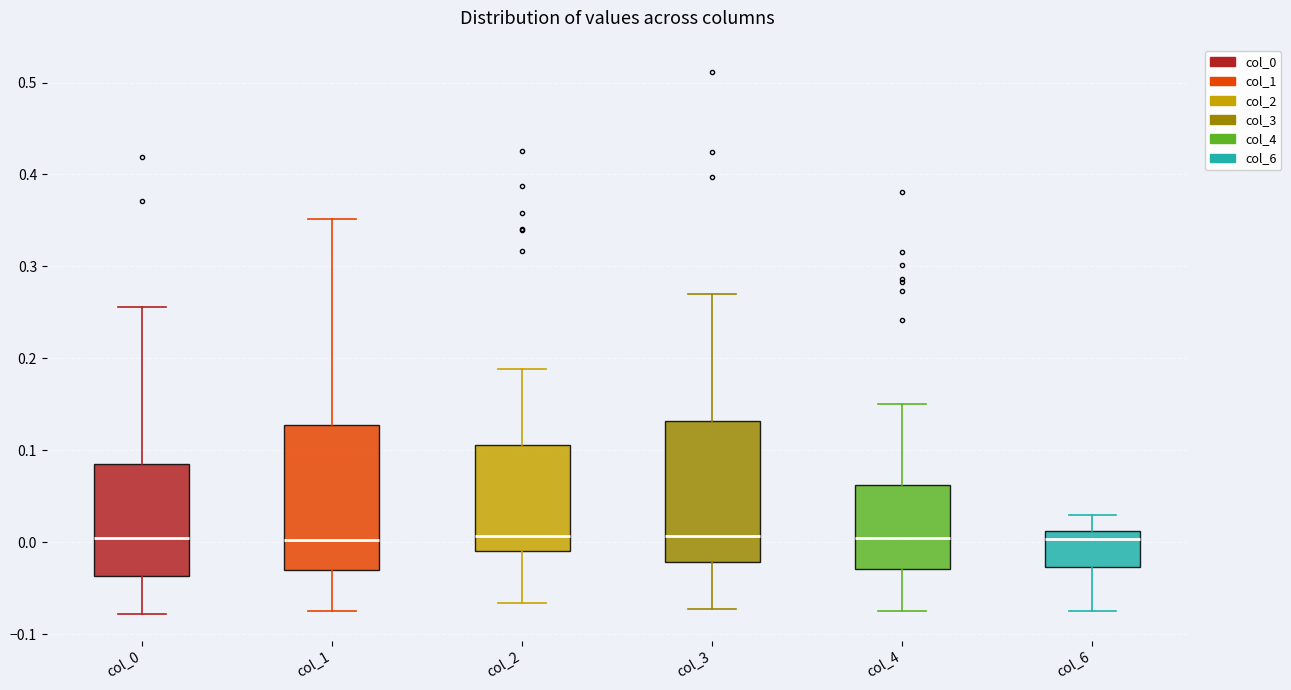

Reading left to right, read every box against the y-axis: the position of its median line, the range the box covers, and the ends of its whiskers. The values are not printed on the chart, so give them approximately, as read against the axis.

col_0: median 0.00, box -0.04 to 0.09, whiskers -0.08 to 0.26
col_1: median 0.00, box -0.03 to 0.13, whiskers -0.07 to 0.35
col_2: median 0.01, box -0.01 to 0.11, whiskers -0.07 to 0.19
col_3: median 0.01, box -0.02 to 0.13, whiskers -0.07 to 0.27
col_4: median 0.00, box -0.03 to 0.06, whiskers -0.08 to 0.15
col_6: median 0.00, box -0.03 to 0.01, whiskers -0.07 to 0.03